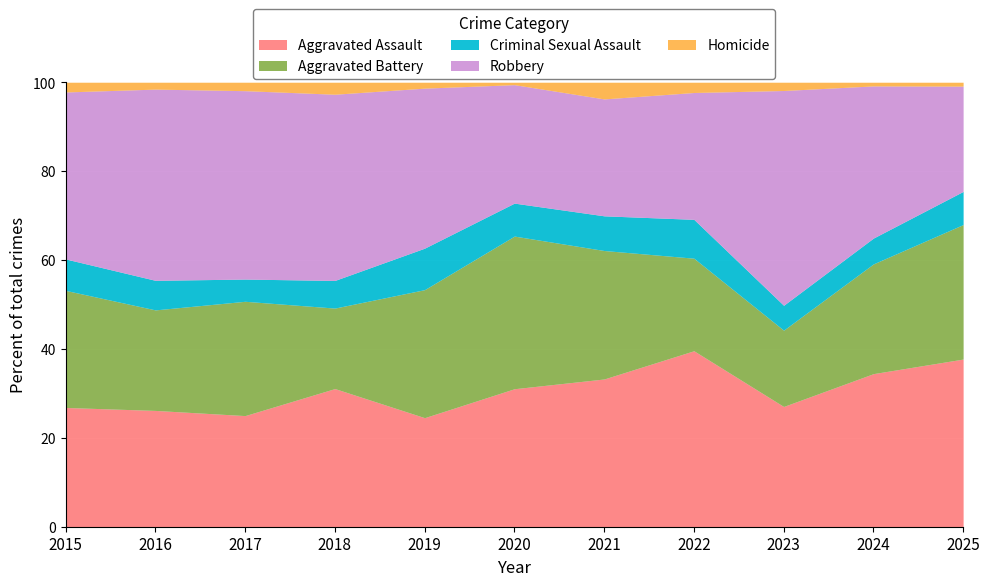

At which label does Aggravated Assault reach its peak?

2022